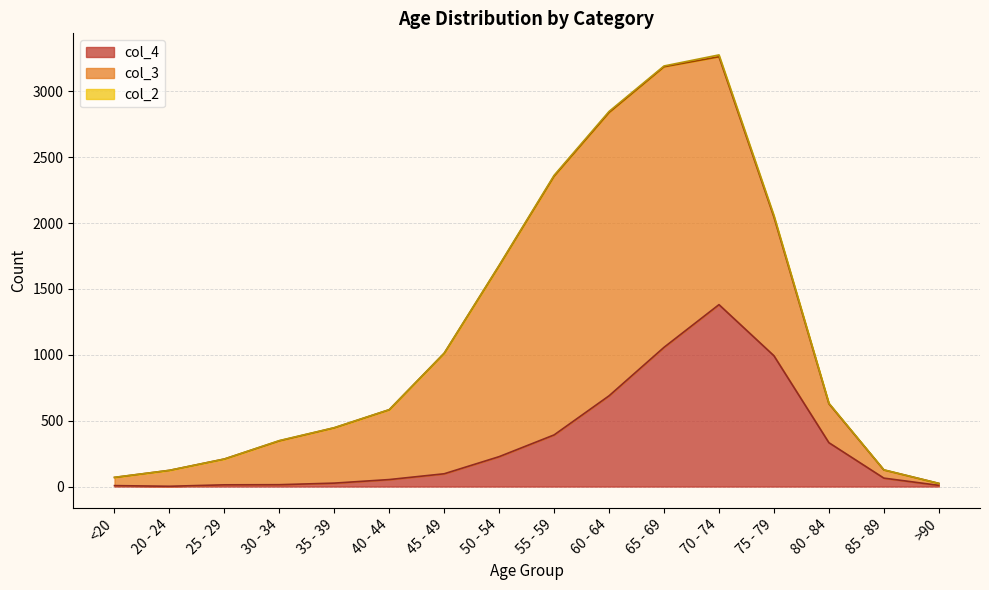

How many data points in col_4 are less than 97?

8